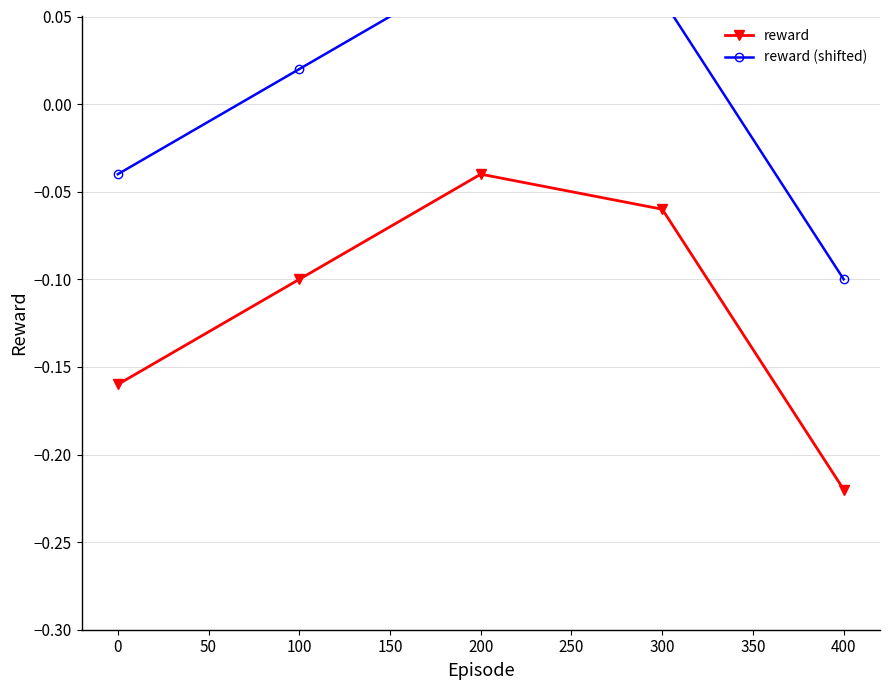

List the series in order of their peak value, highest first.

reward (shifted), reward